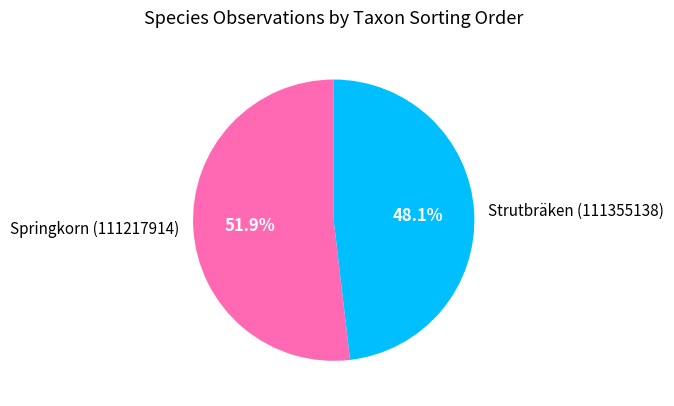

Which slice is the smallest?

Strutbräken (111355138)